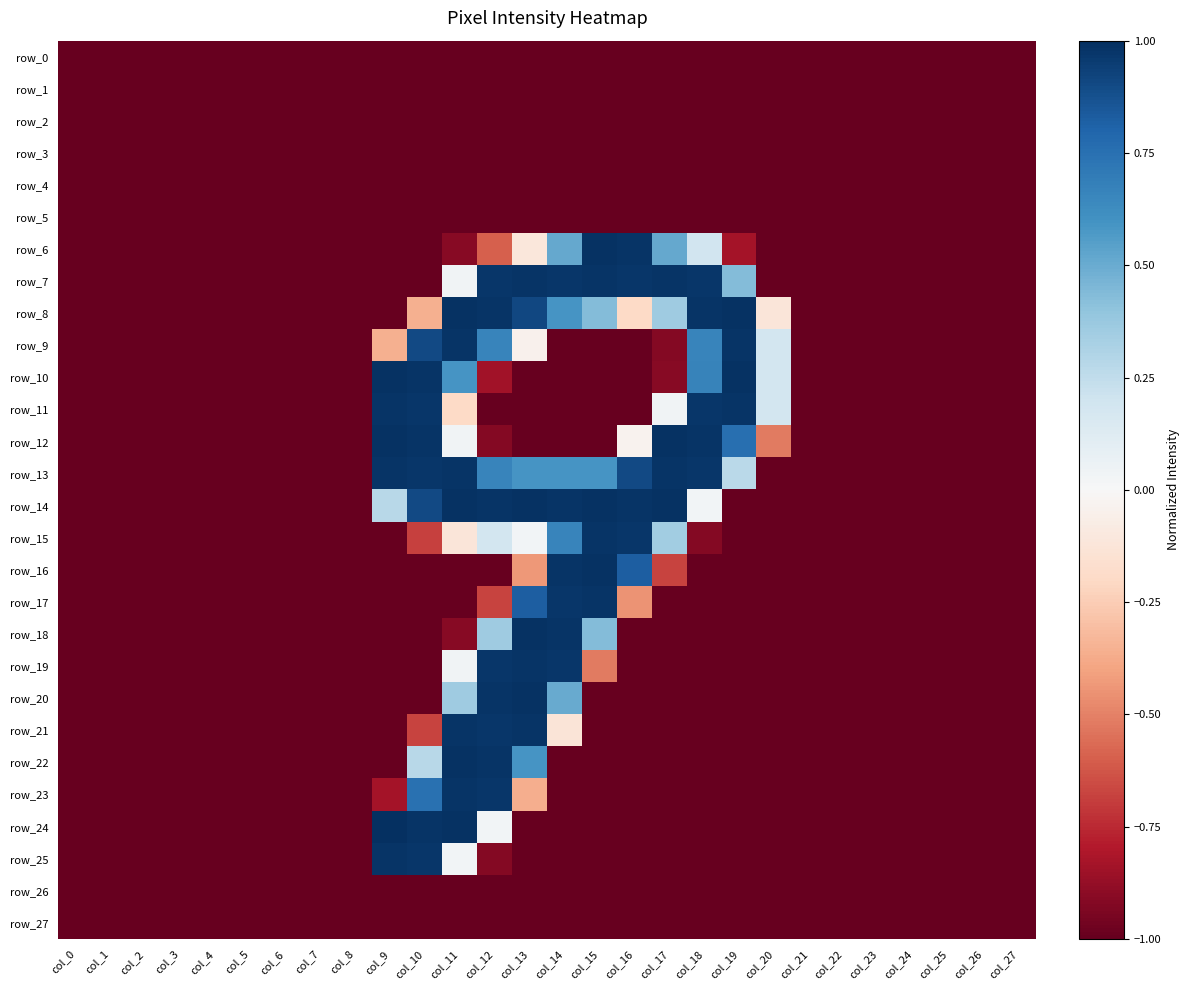

Count the number of data series in this chart.

28